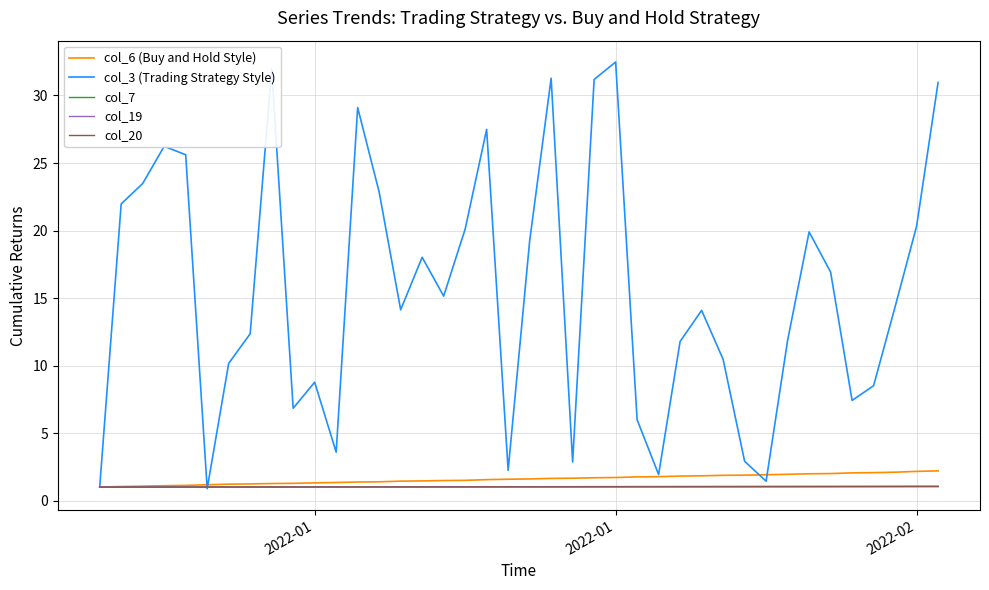

What is the greatest value displayed?

32.5